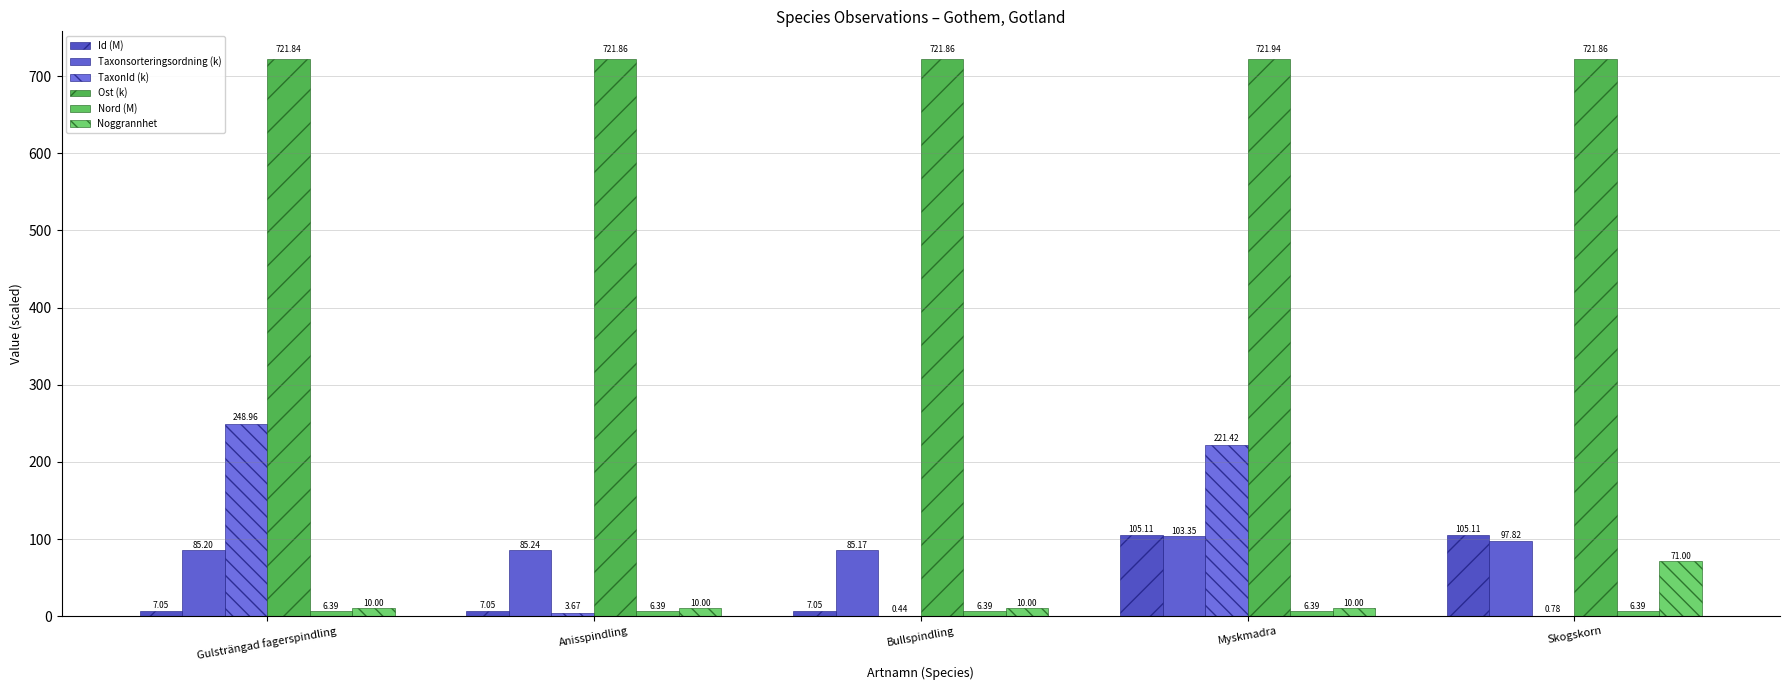

Does the chart contain stacked bars?

No